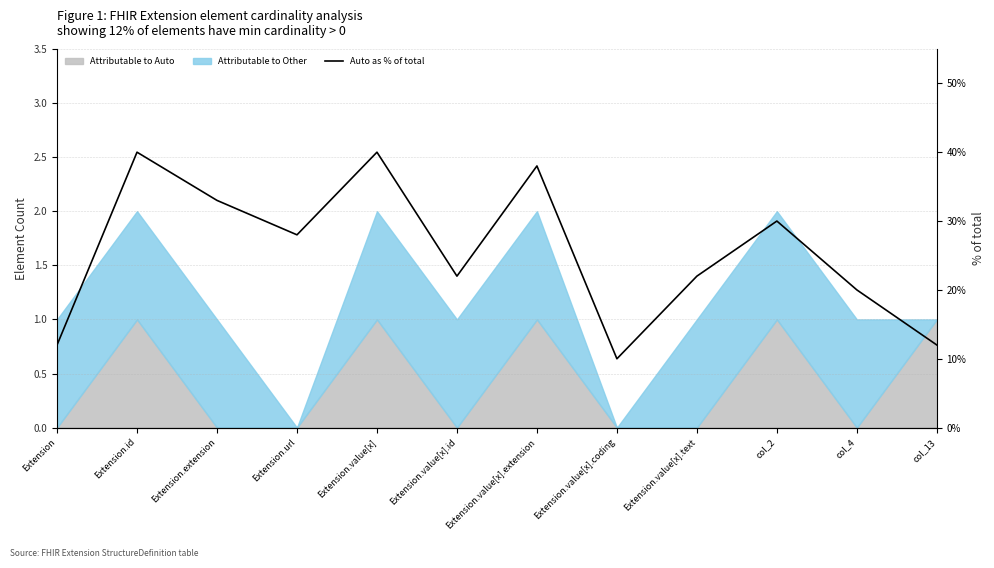

The chart shows a value of 9.4 at col_4. True or false?

False